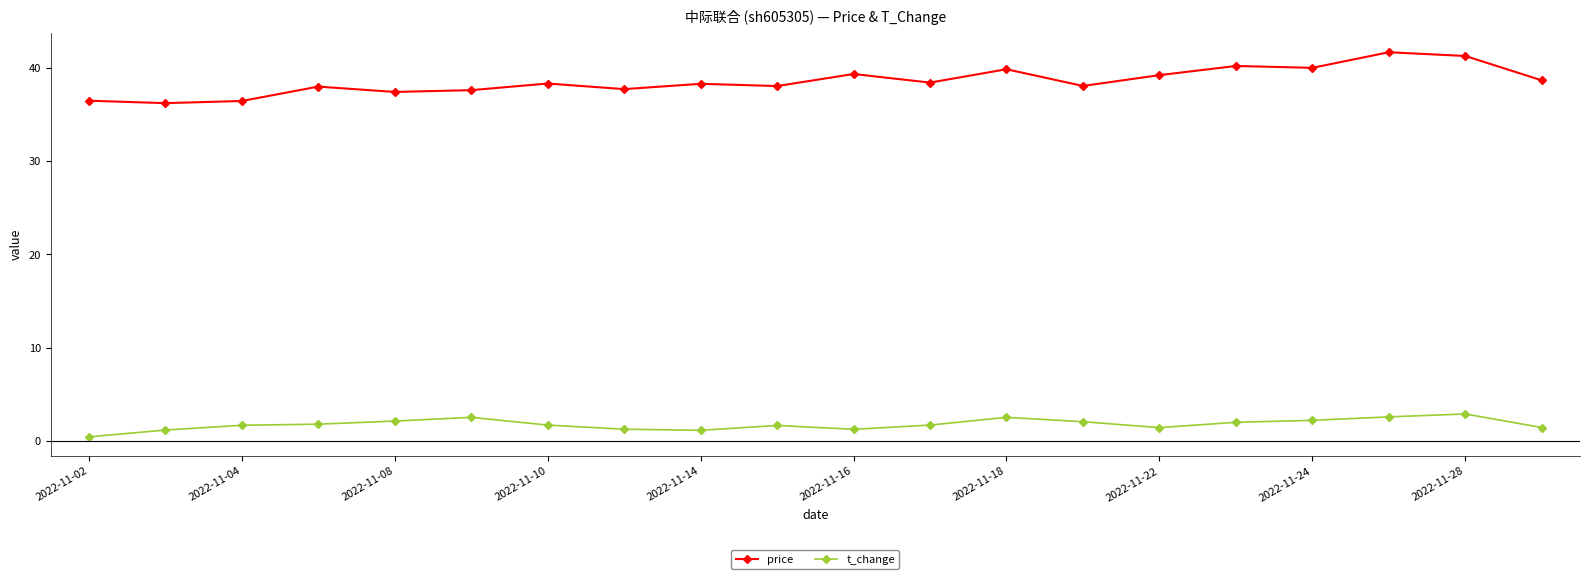

Which series has the widest spread of values?

price